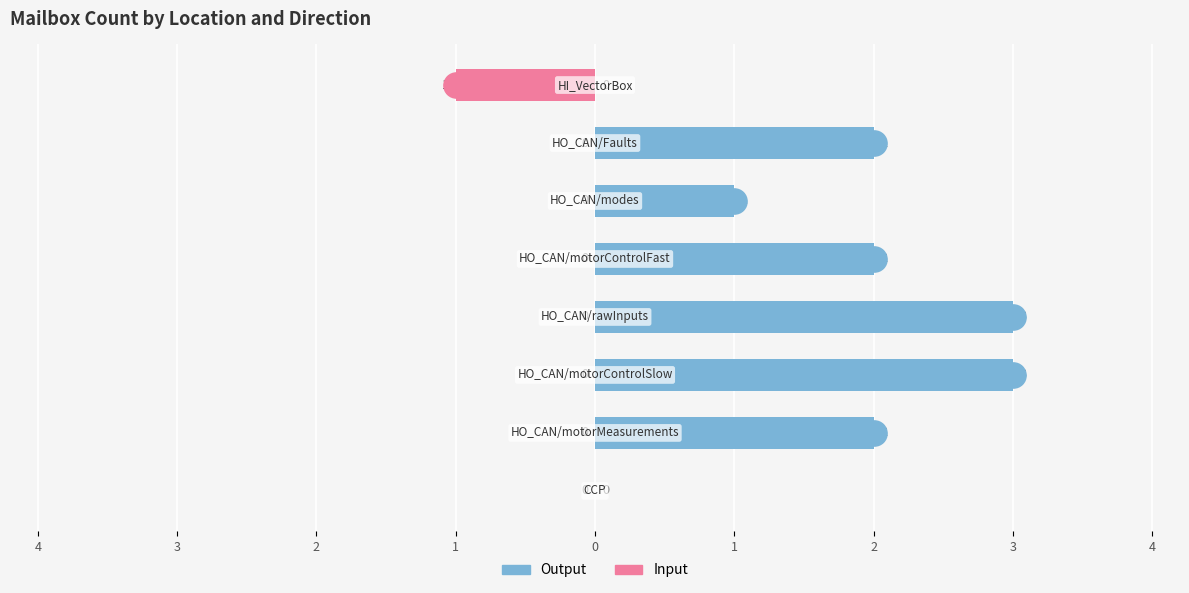

Which series has the largest total across all categories?

Output